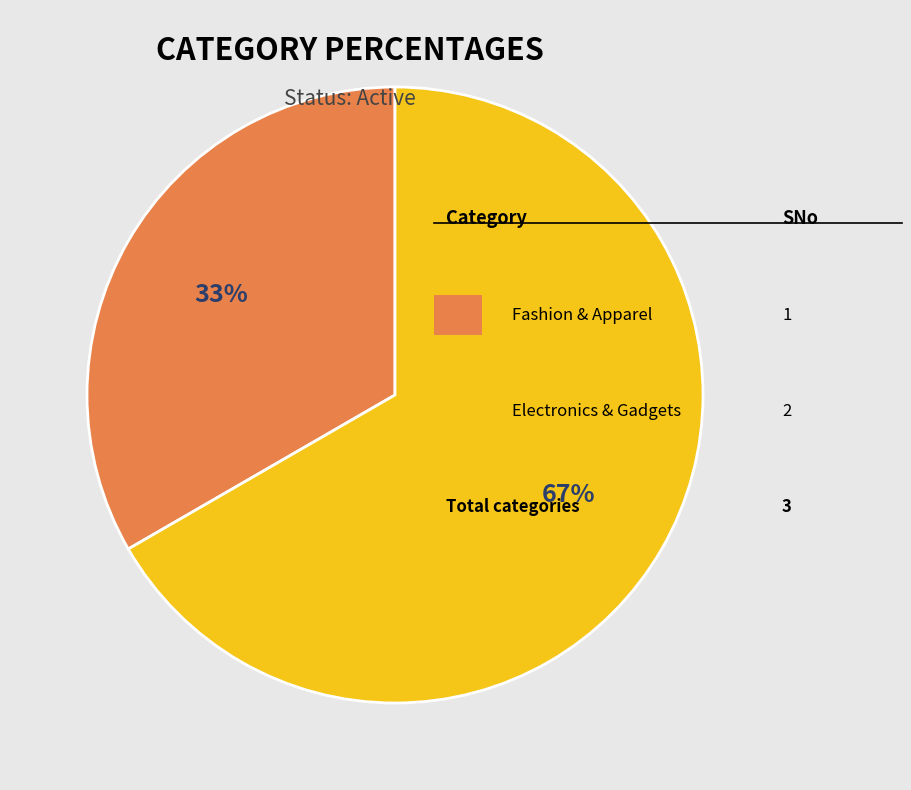

To the nearest percent, what is the average slice percentage?

50%